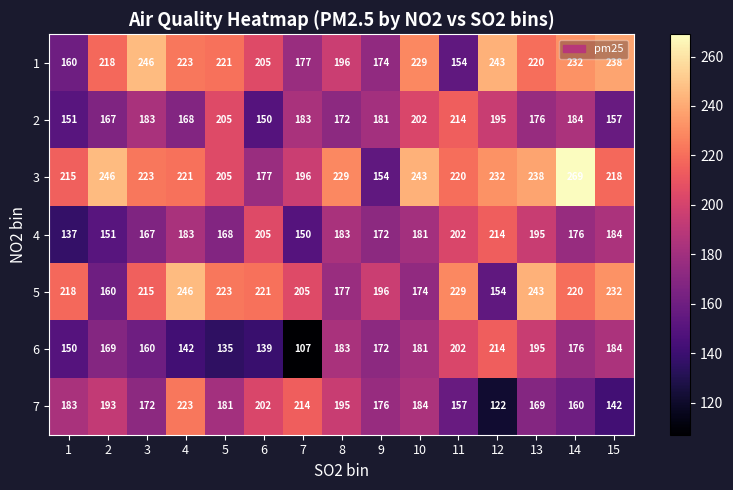

What is the total value across all series at 14?

1417